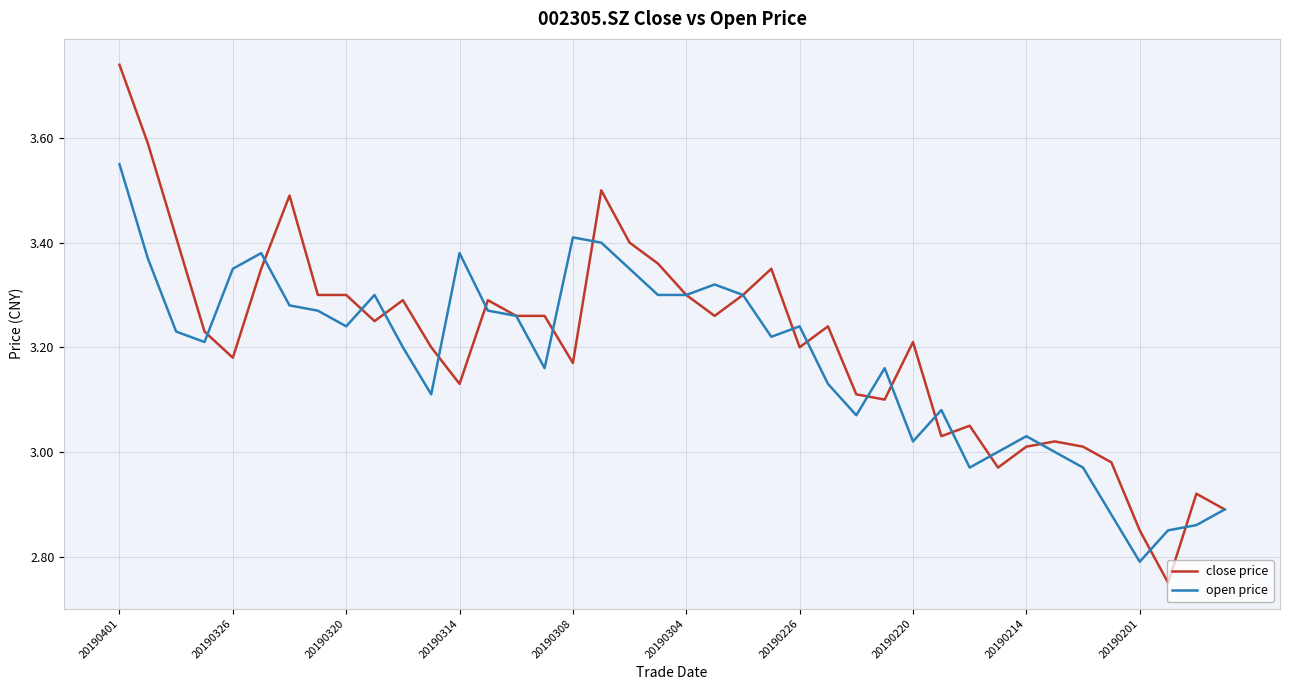

Which series has the largest range (max minus min)?

close price